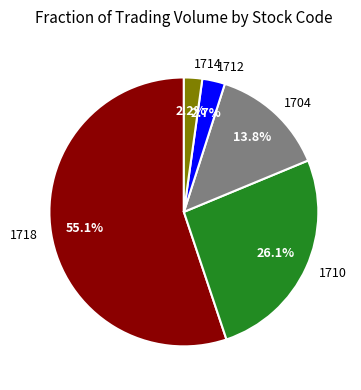

Between 1714 and 1704, which is larger?

1704